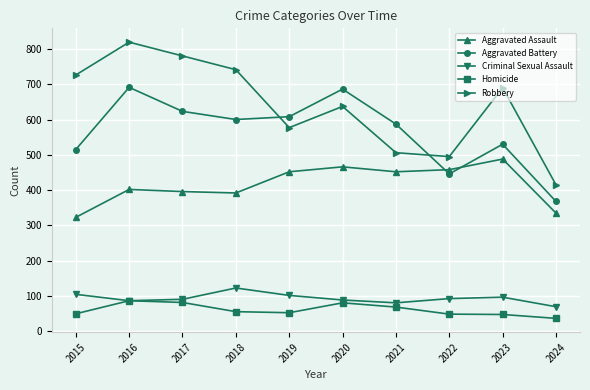

The Aggravated Battery series shows 625 at 2022. True or false?

False